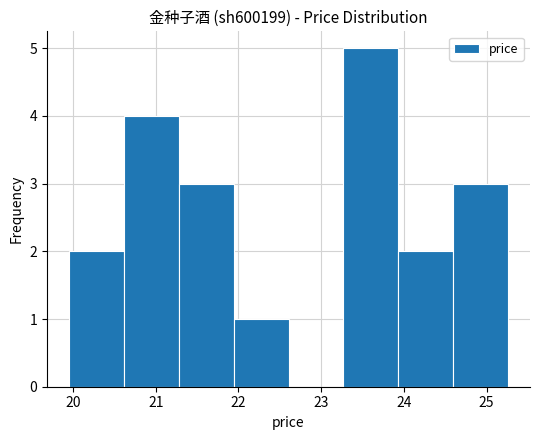

How tall is the bar that spans 20.6 to 21.3 on the x-axis? Neither the bar edges nor the heights are printed on the chart, so give them approximately, as read against the axes.

4